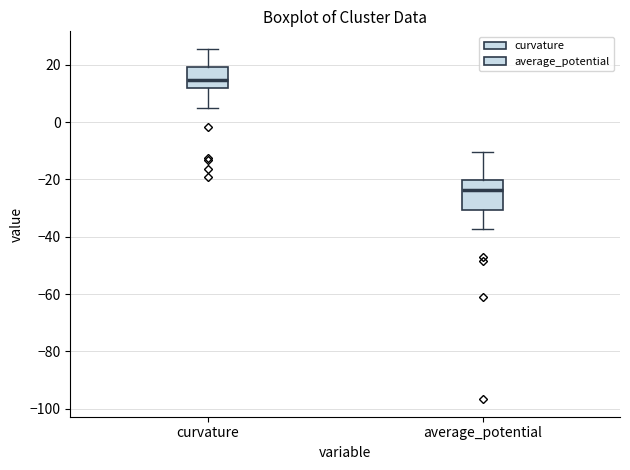

Comparing the boxes themselves (not the whiskers), which one is the tallest?

average_potential